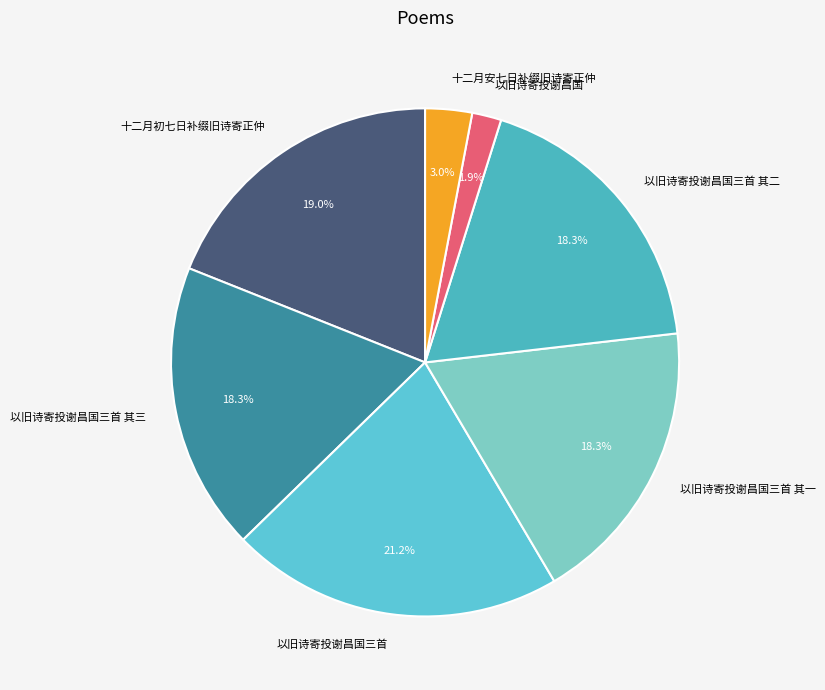

What is the smallest slice in the pie chart?

以旧诗寄投谢昌国